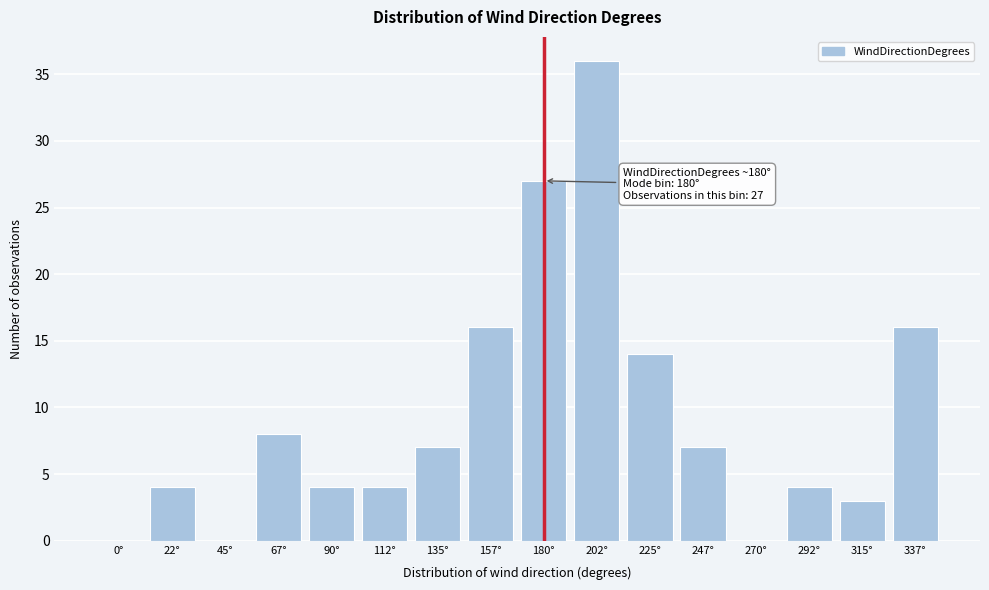

Reading right to left, what are all the values shown in this chart?

337°=16	315°=3	292°=4	270°=0	247°=7	225°=14	202°=36	180°=27	157°=16	135°=7	112°=4	90°=4	67°=8	45°=0	22°=4	0°=0